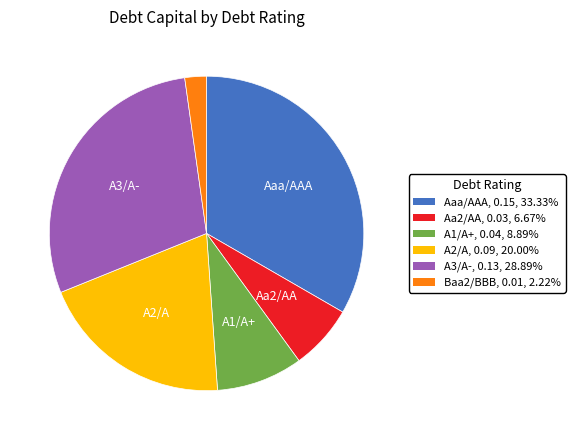

Is there any slice that represents more than half of the pie?

No